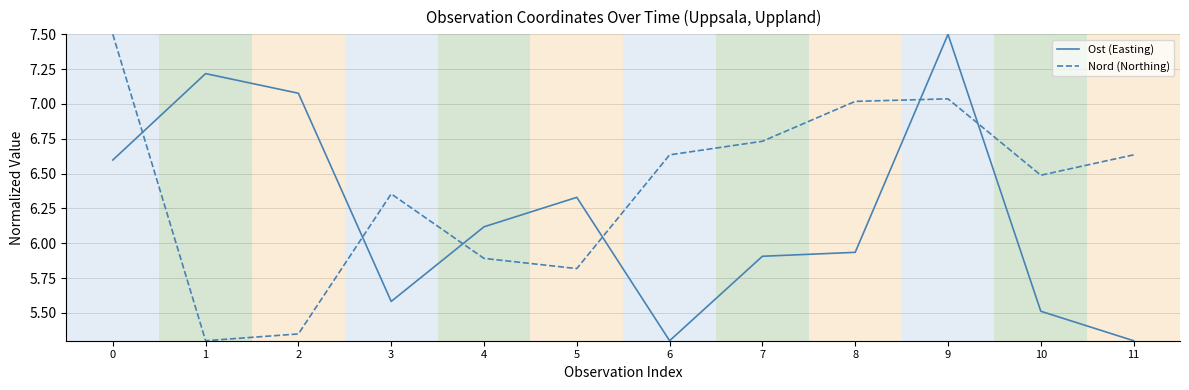

Which category has the lowest value in the Nord (Northing) series?

1